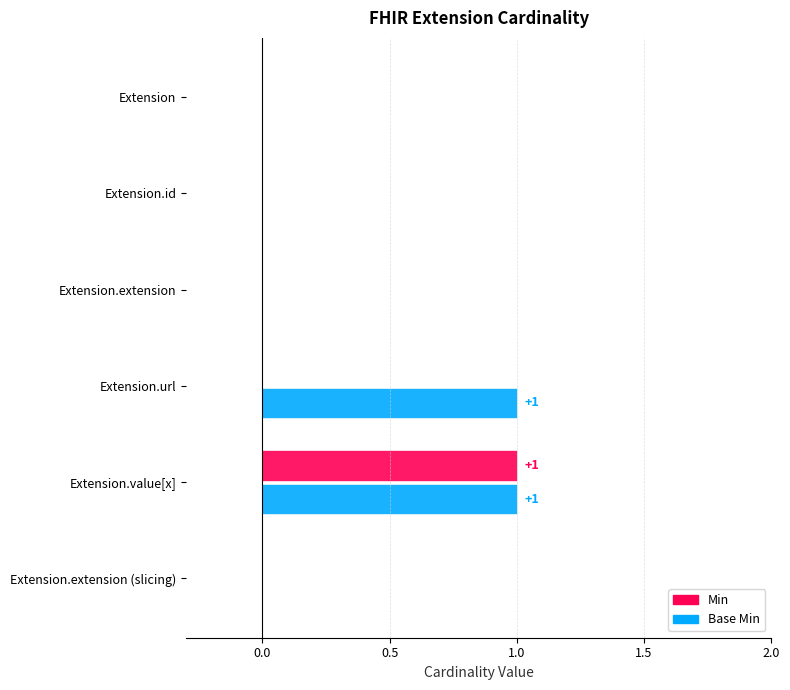

Which series has the largest total across all categories?

Base Min